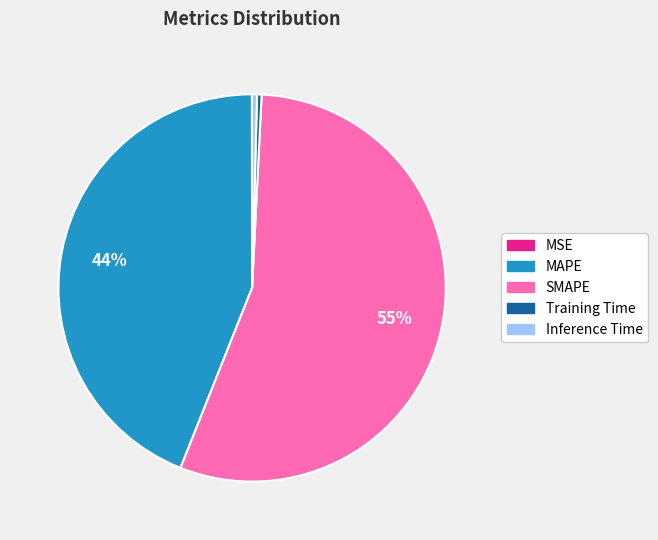

Which has a higher value, MAPE or SMAPE?

SMAPE